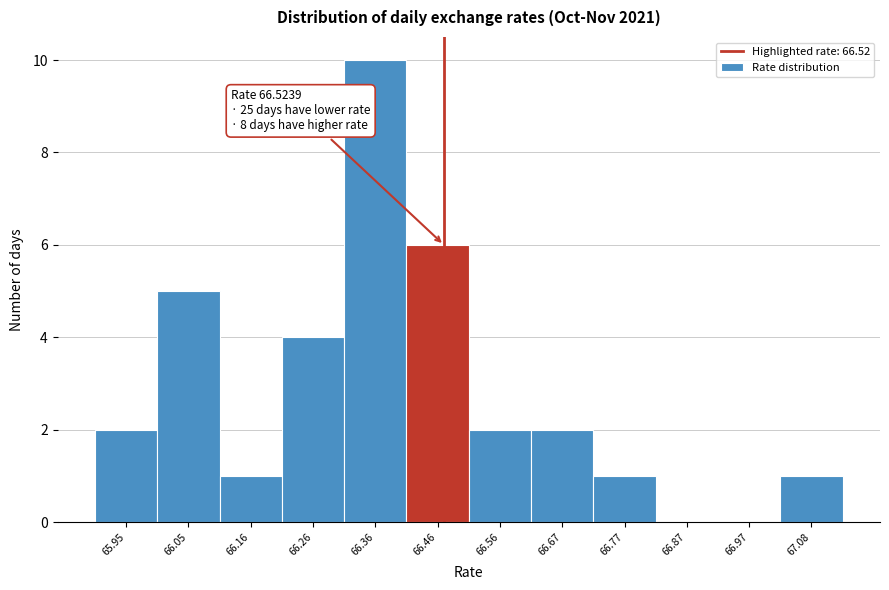

Reading left to right, extract all data points from this chart.

65.95=2	66.05=5	66.16=1	66.26=4	66.36=10	66.46=6	66.56=2	66.67=2	66.77=1	66.87=0	66.97=0	67.08=1